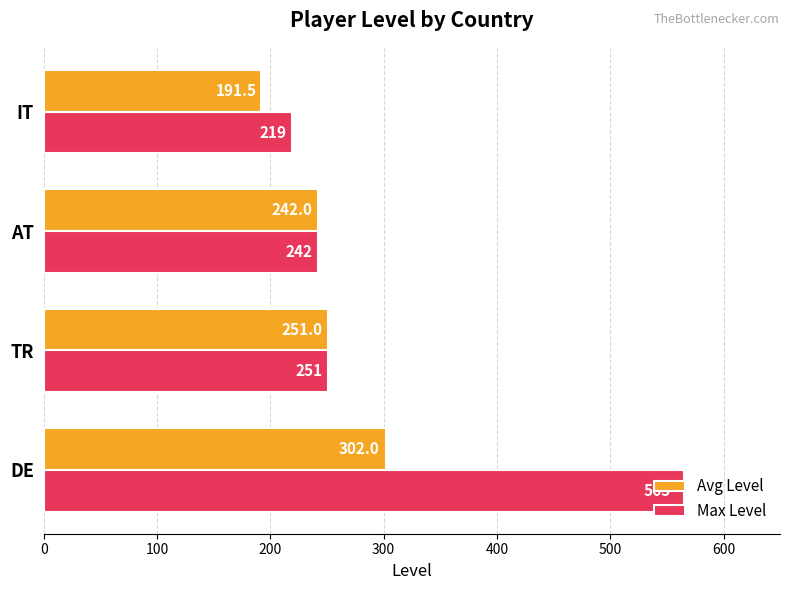

Which series has the largest total across all categories?

Max Level